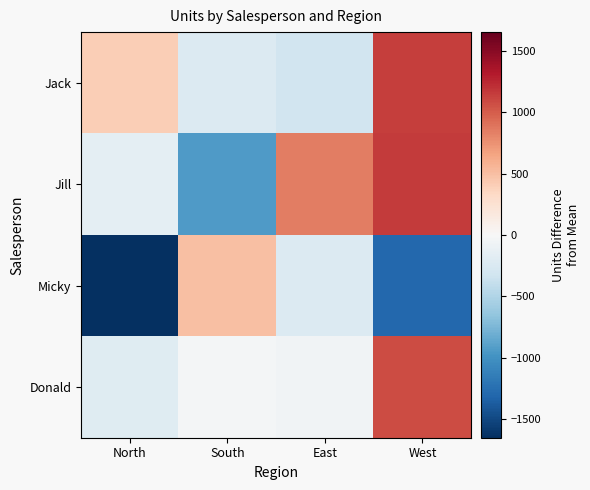

Reading left to right, what are all the values shown in this chart?

Jack: North=406.8	South=-228.2	East=-322.2	West=1141.8
Jill: North=-159.2	South=-941.2	East=848.8	West=1148.8
Micky: North=-1651.2	South=499.8	East=-230.2	West=-1302.2
Donald: North=-196.2	South=-27.2	East=-59.2	West=1070.8